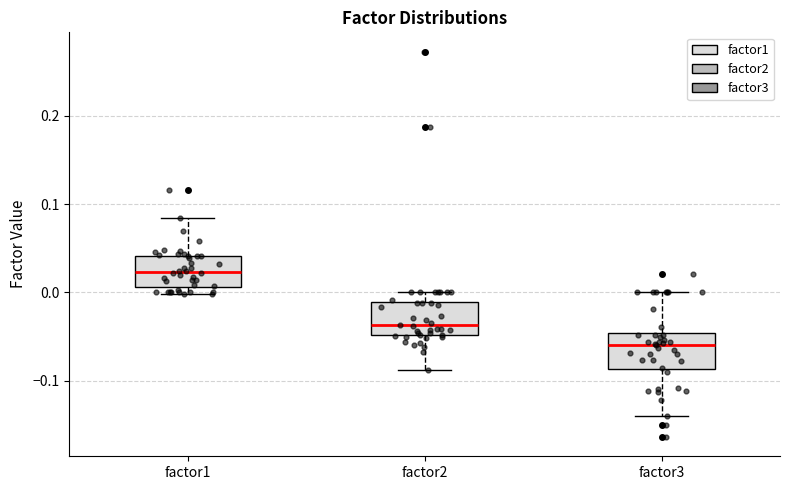

Where does the median line of the box for factor2 sit on the y-axis? The values are not printed on the chart, so give them approximately, as read against the axis.

-0.04